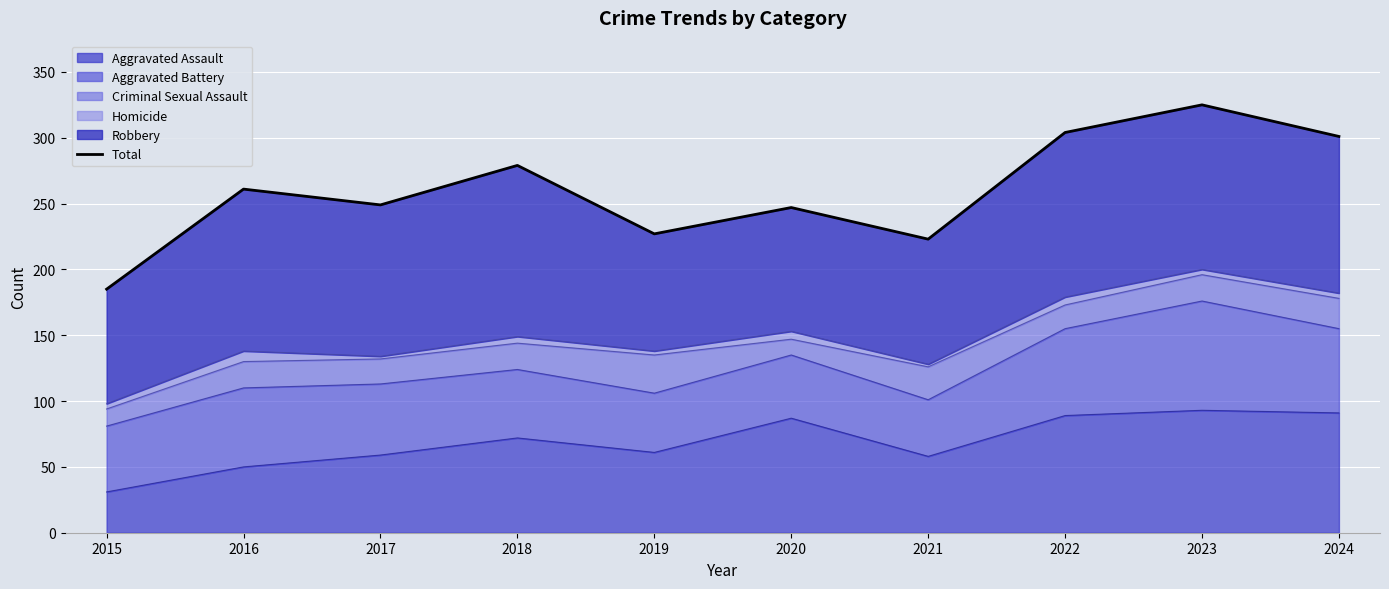

At which category does the data reach its first local valley?

2017